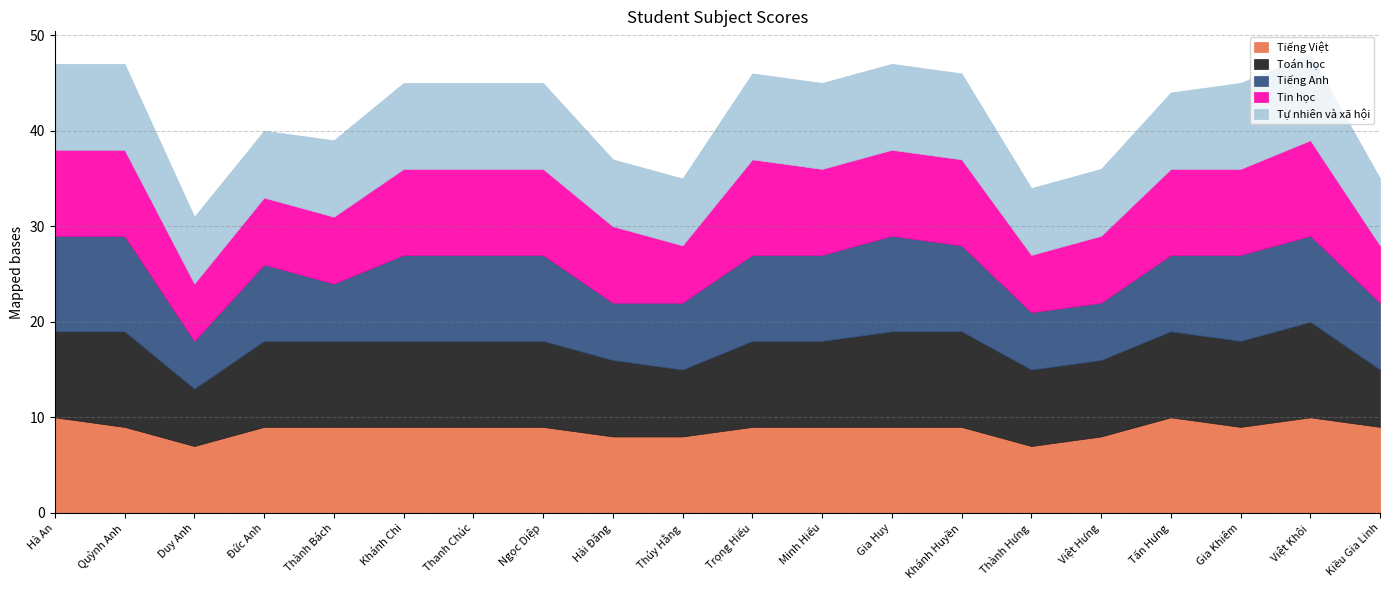

Reading right to left, transcribe all the data shown in this chart.

Tiếng Việt: 9	10	9	10	8	7	9	9	9	9	8	8	9	9	9	9	9	7	9	10
Toán học: 6	10	9	9	8	8	10	10	9	9	7	8	9	9	9	9	9	6	10	9
Tiếng Anh: 7	9	9	8	6	6	9	10	9	9	7	6	9	9	9	6	8	5	10	10
Tin học: 6	10	9	9	7	6	9	9	9	10	6	8	9	9	9	7	7	6	9	9
Tự nhiên và xã hội: 7	9	9	8	7	7	9	9	9	9	7	7	9	9	9	8	7	7	9	9